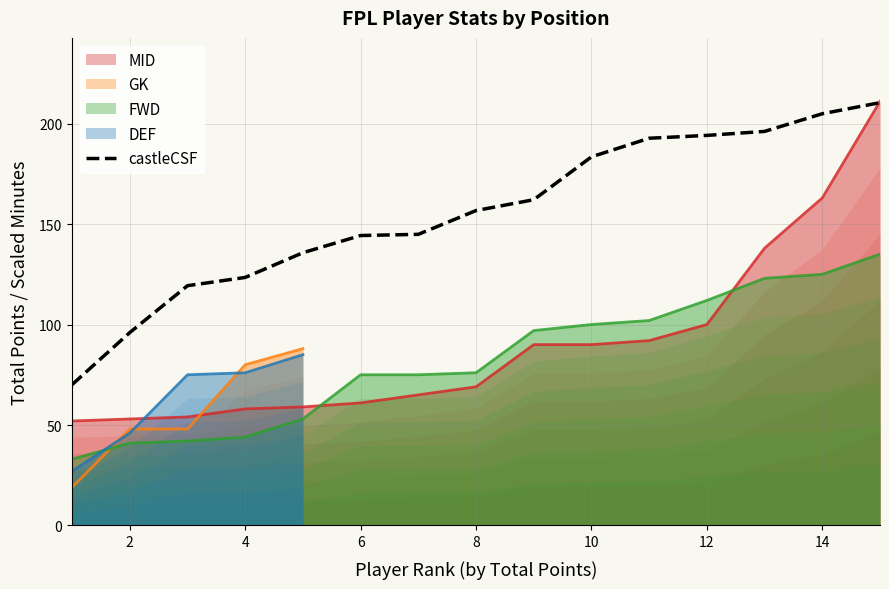

Is it true that FWD equals 76.0 at 8?

True